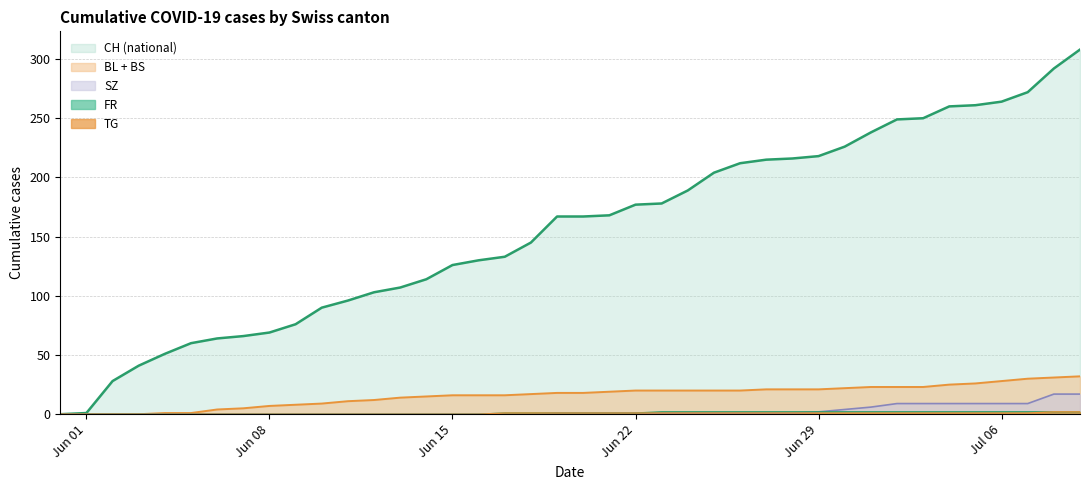

How many lines are shown in the chart?

5